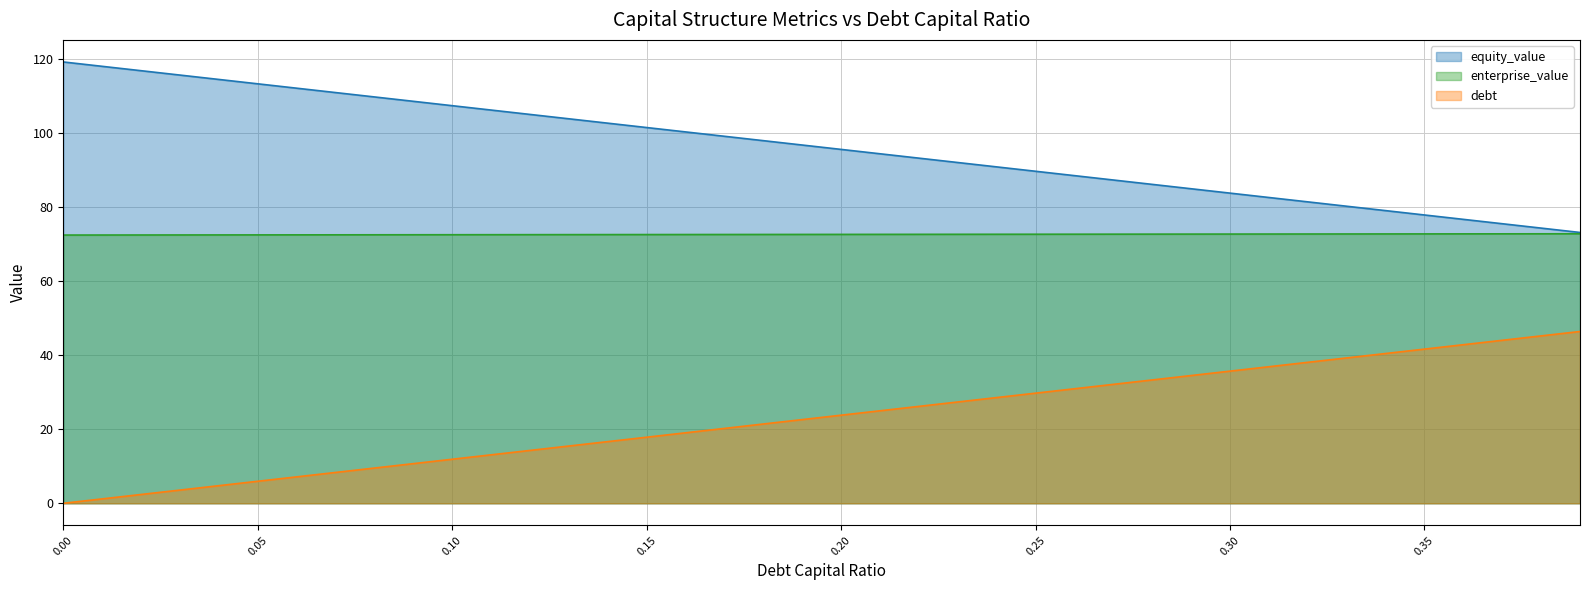

True or false: equity_value and debt cross at least once.

False